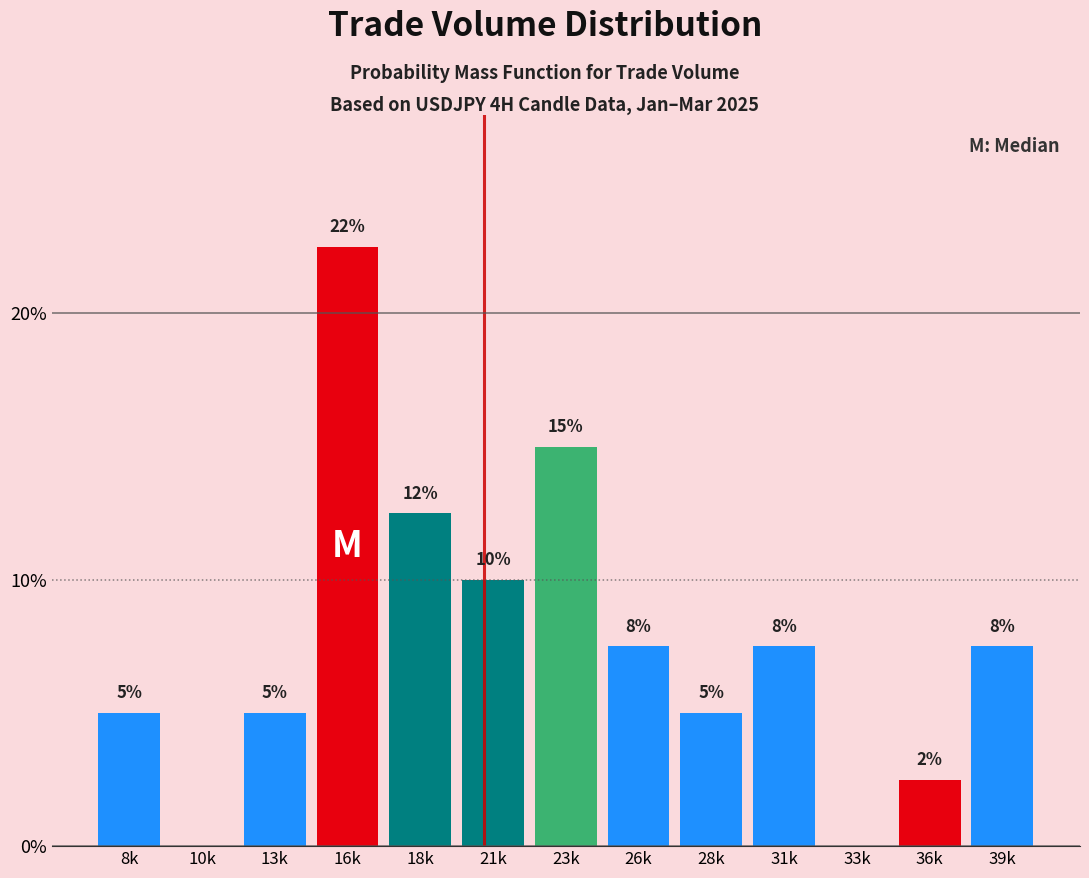

Are the bars horizontal?

No